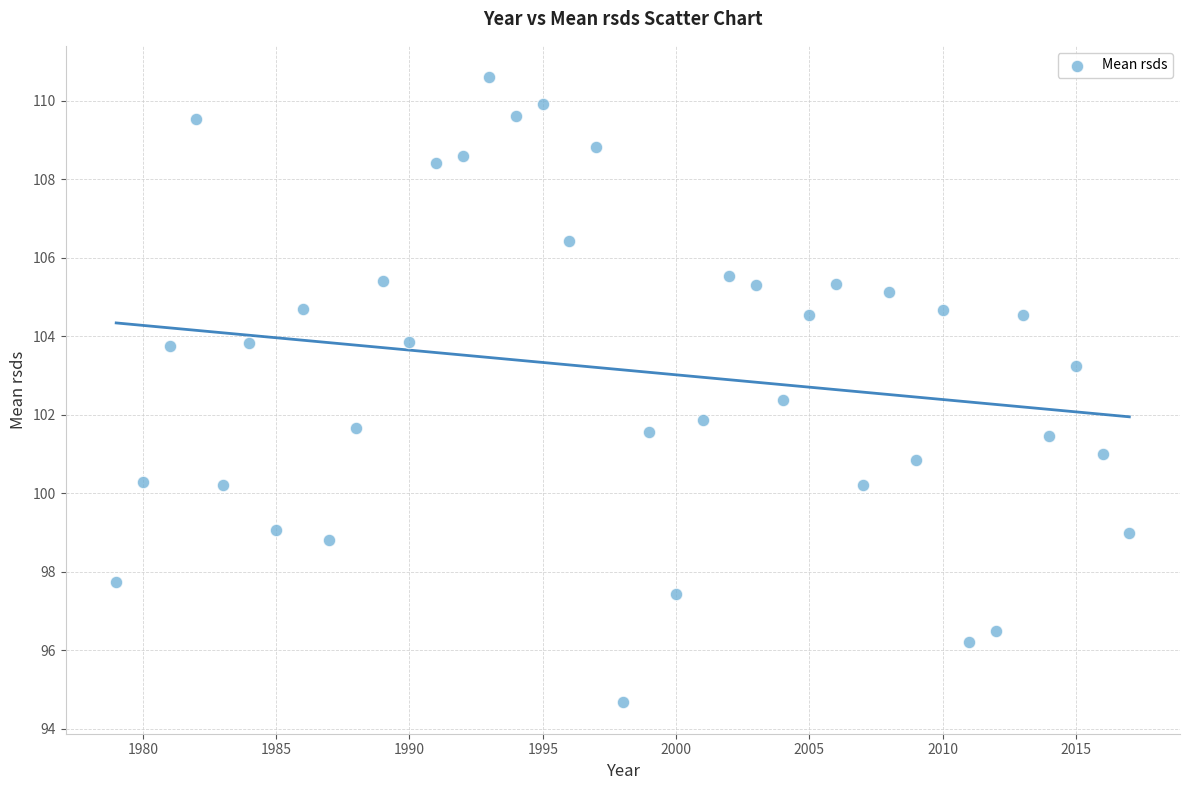

How many data points are displayed?

39